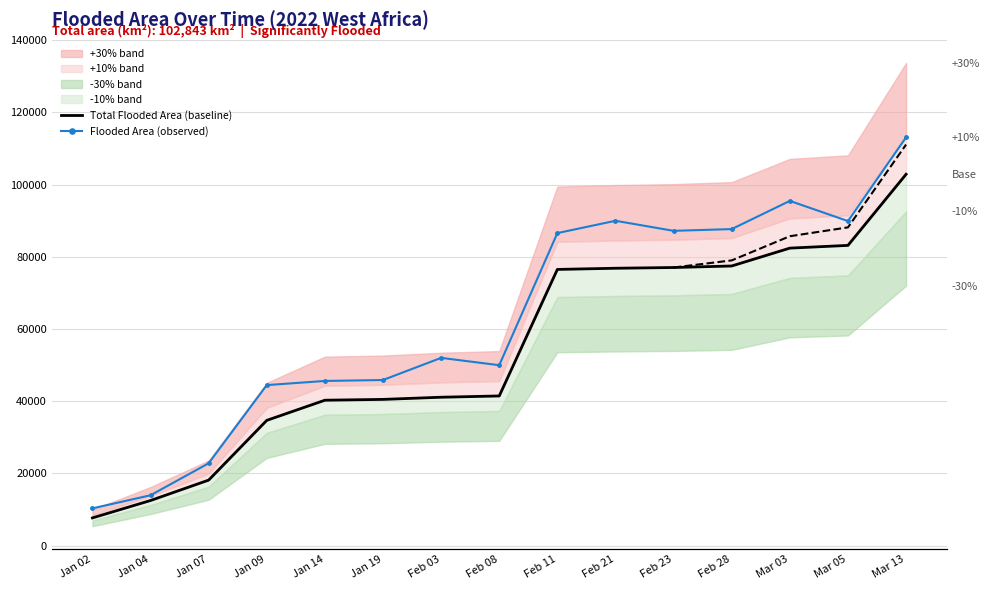

At which label does Total Flooded Area (baseline) reach its peak?

Mar 13